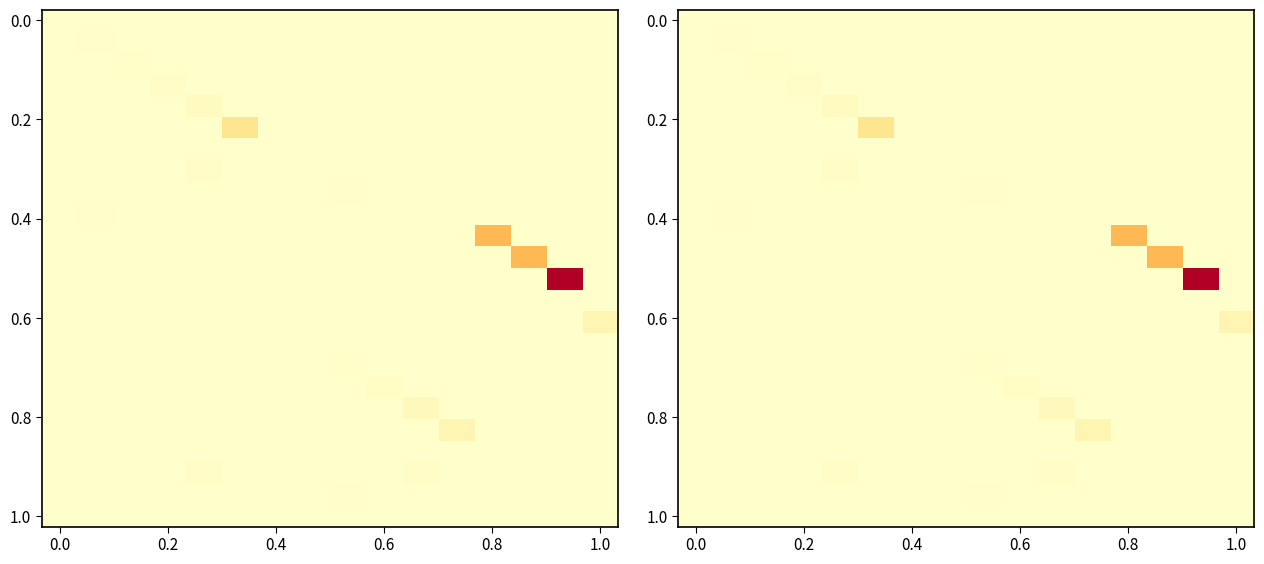

At which category does the chart reach its peak across all series?

14